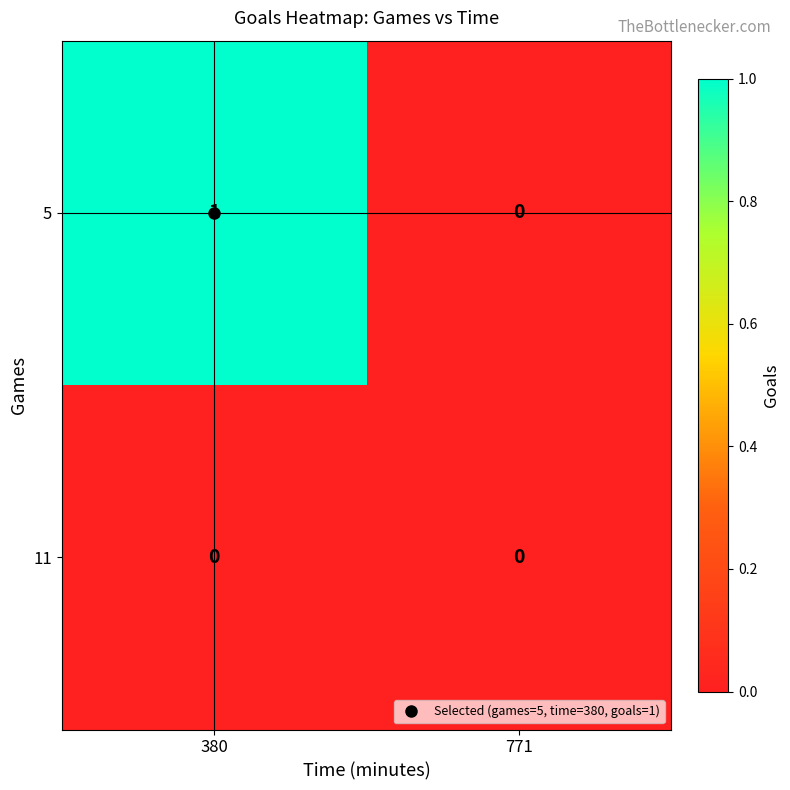

Which category has the lowest value in the 5 series?

771